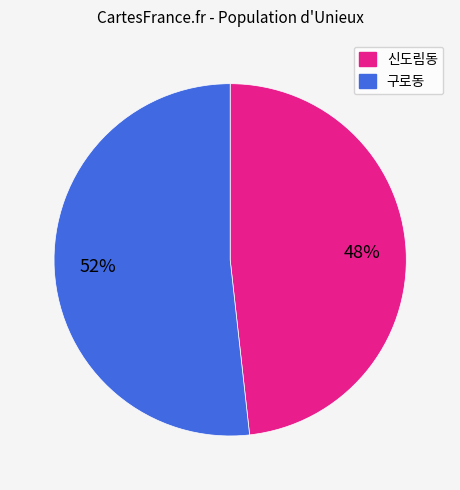

Combined, do 구로동 and 신도림동 account for over 50%?

Yes